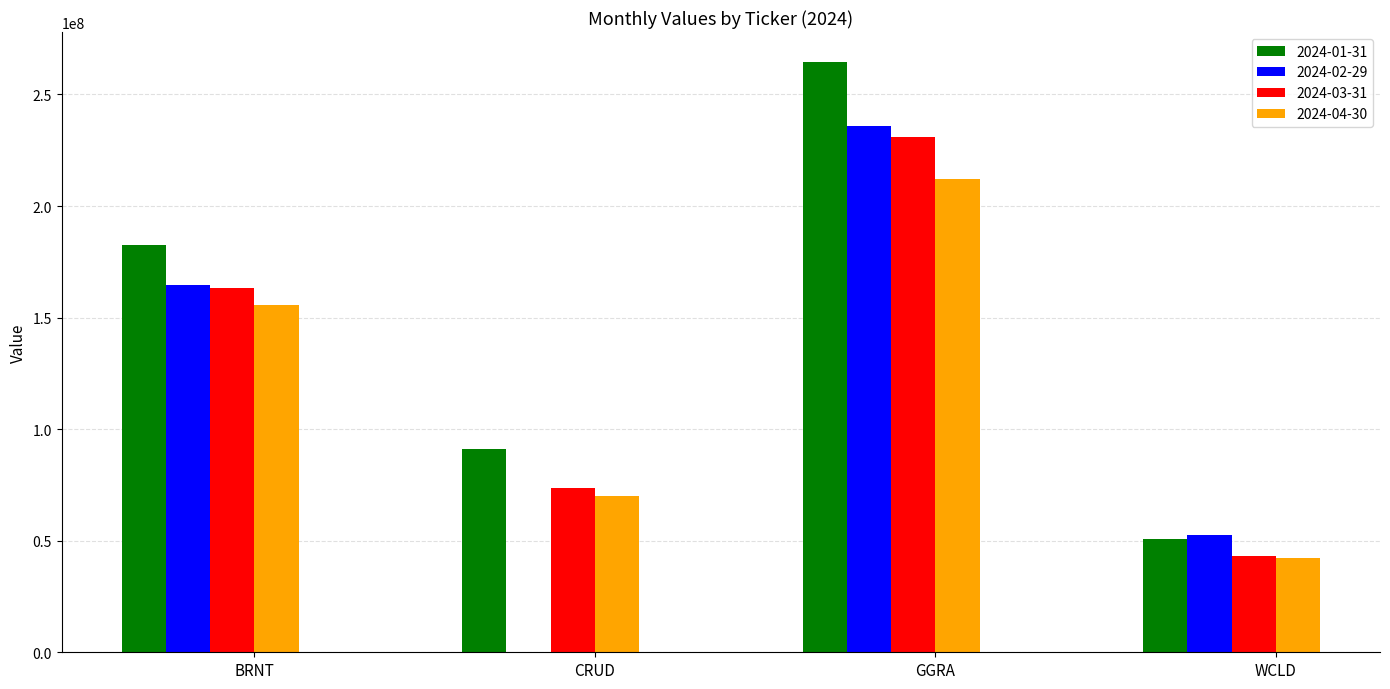

How many values in the 2024-04-30 series exceed 155754053?

2